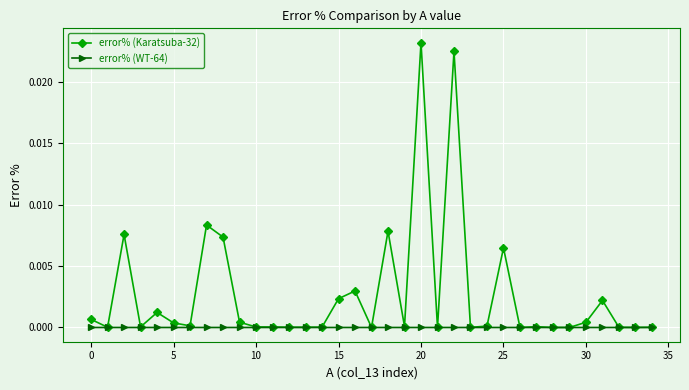

Which series has the widest spread of values?

error% (Karatsuba-32)